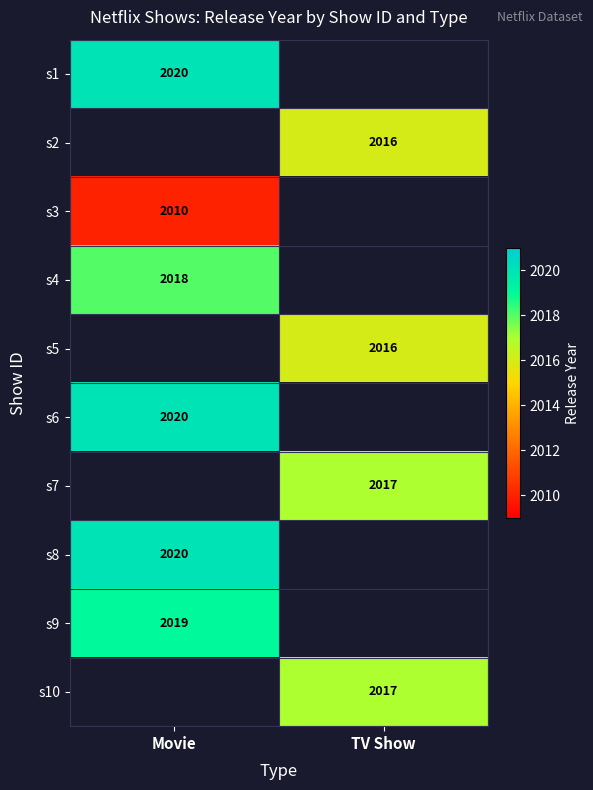

The value of s3 at Movie is 3543. True or false?

False